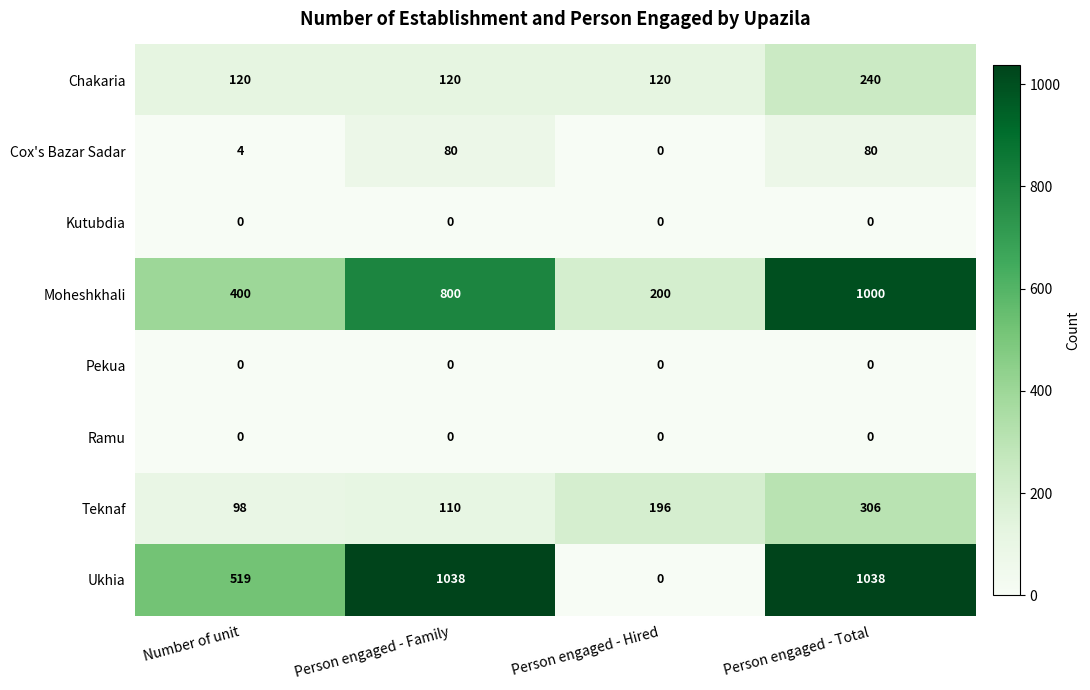

What is the total value across all series at Number of unit?

1141